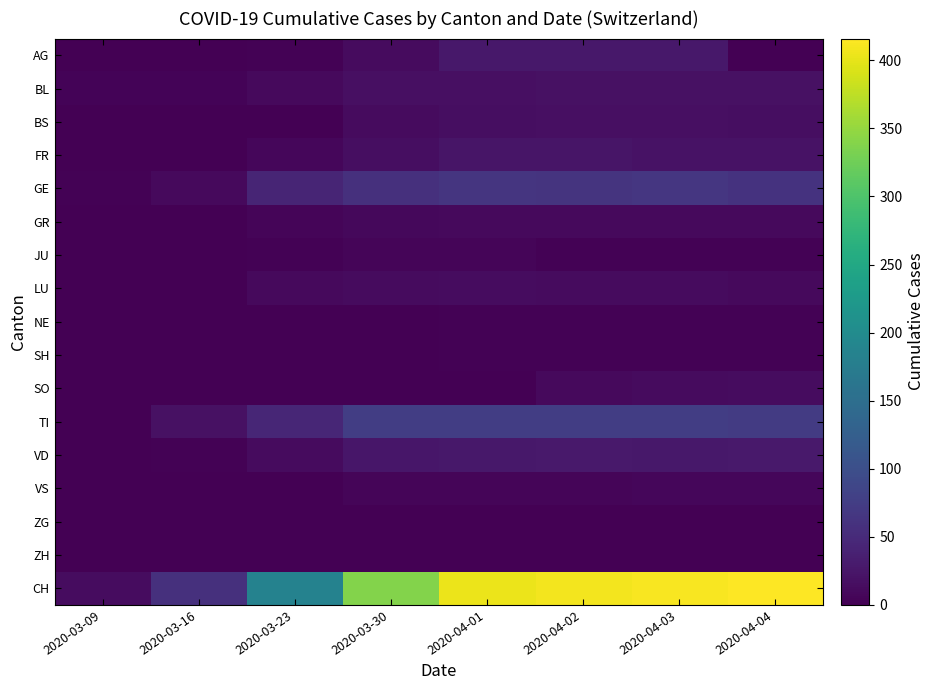

Reading left to right, what are all the values shown in this chart?

AG: 2020-03-09=0	2020-03-16=0	2020-03-23=3	2020-03-30=12	2020-04-01=27	2020-04-02=27	2020-04-03=27	2020-04-04=0
BL: 2020-03-09=4	2020-03-16=4	2020-03-23=10	2020-03-30=17	2020-04-01=17	2020-04-02=18	2020-04-03=18	2020-04-04=19
BS: 2020-03-09=0	2020-03-16=0	2020-03-23=0	2020-03-30=12	2020-04-01=16	2020-04-02=17	2020-04-03=17	2020-04-04=16
FR: 2020-03-09=0	2020-03-16=0	2020-03-23=7	2020-03-30=16	2020-04-01=23	2020-04-02=23	2020-04-03=21	2020-04-04=21
GE: 2020-03-09=3	2020-03-16=10	2020-03-23=43	2020-03-30=57	2020-04-01=64	2020-04-02=62	2020-04-03=65	2020-04-04=61
GR: 2020-03-09=0	2020-03-16=1	2020-03-23=5	2020-03-30=9	2020-04-01=11	2020-04-02=11	2020-04-03=10	2020-04-04=10
JU: 2020-03-09=0	2020-03-16=0	2020-03-23=3	2020-03-30=5	2020-04-01=5	2020-04-02=3	2020-04-03=3	2020-04-04=3
LU: 2020-03-09=0	2020-03-16=0	2020-03-23=11	2020-03-30=12	2020-04-01=14	2020-04-02=12	2020-04-03=12	2020-04-04=10
NE: 2020-03-09=0	2020-03-16=0	2020-03-23=0	2020-03-30=0	2020-04-01=2	2020-04-02=2	2020-04-03=2	2020-04-04=2
SH: 2020-03-09=0	2020-03-16=0	2020-03-23=0	2020-03-30=1	2020-04-01=3	2020-04-02=3	2020-04-03=3	2020-04-04=3
SO: 2020-03-09=0	2020-03-16=0	2020-03-23=0	2020-03-30=0	2020-04-01=0	2020-04-02=11	2020-04-03=12	2020-04-04=13
TI: 2020-03-09=0	2020-03-16=18	2020-03-23=45	2020-03-30=75	2020-04-01=76	2020-04-02=75	2020-04-03=75	2020-04-04=72
VD: 2020-03-09=1	2020-03-16=2	2020-03-23=12	2020-03-30=25	2020-04-01=26	2020-04-02=28	2020-04-03=26	2020-04-04=28
VS: 2020-03-09=0	2020-03-16=0	2020-03-23=0	2020-03-30=5	2020-04-01=5	2020-04-02=5	2020-04-03=7	2020-04-04=7
ZG: 2020-03-09=0	2020-03-16=0	2020-03-23=0	2020-03-30=0	2020-04-01=0	2020-04-02=0	2020-04-03=0	2020-04-04=0
ZH: 2020-03-09=0	2020-03-16=0	2020-03-23=0	2020-03-30=0	2020-04-01=0	2020-04-02=0	2020-04-03=0	2020-04-04=0
CH: 2020-03-09=13	2020-03-16=57	2020-03-23=185	2020-03-30=339	2020-04-01=404	2020-04-02=408	2020-04-03=412	2020-04-04=416